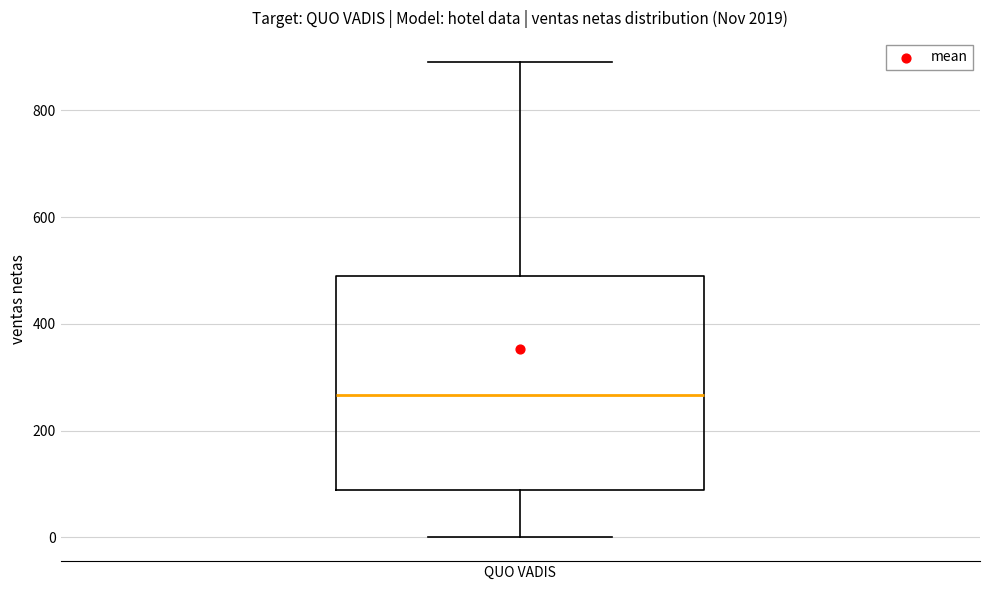

Where does the lower whisker of the box for QUO VADIS end on the y-axis? The values are not printed on the chart, so give them approximately, as read against the axis.

0